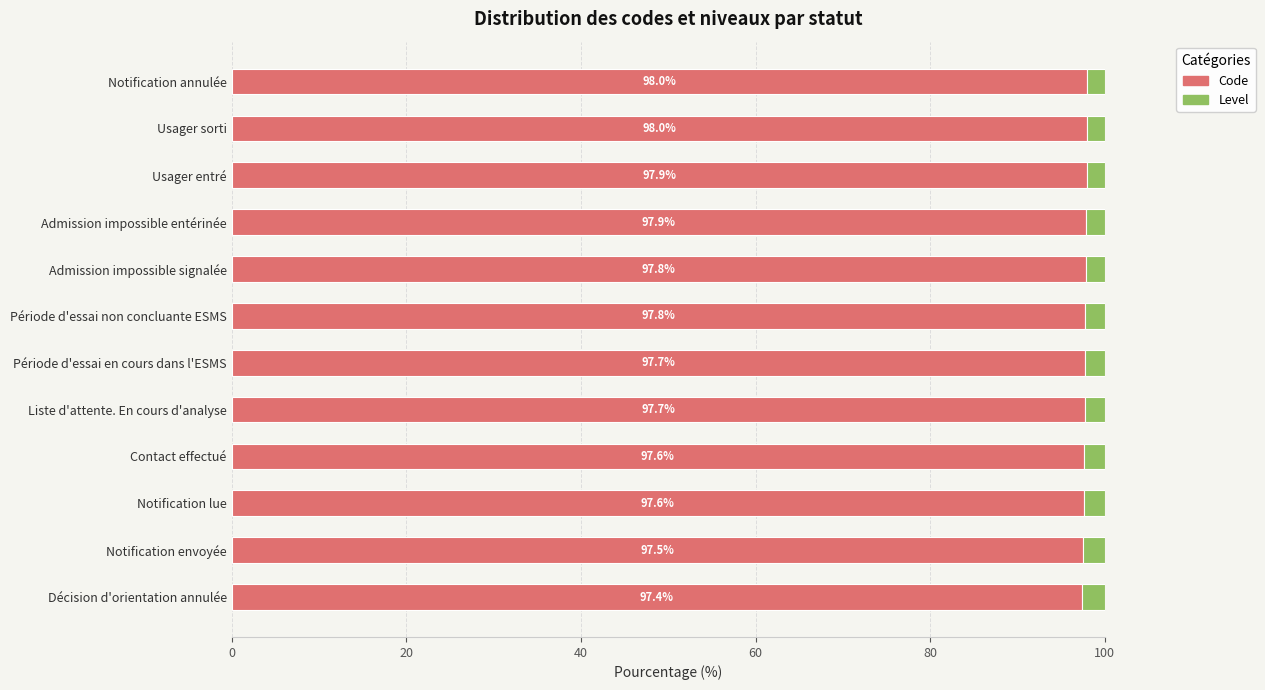

True or false: Code has a value of 133.2 at Décision d'orientation annulée.

False